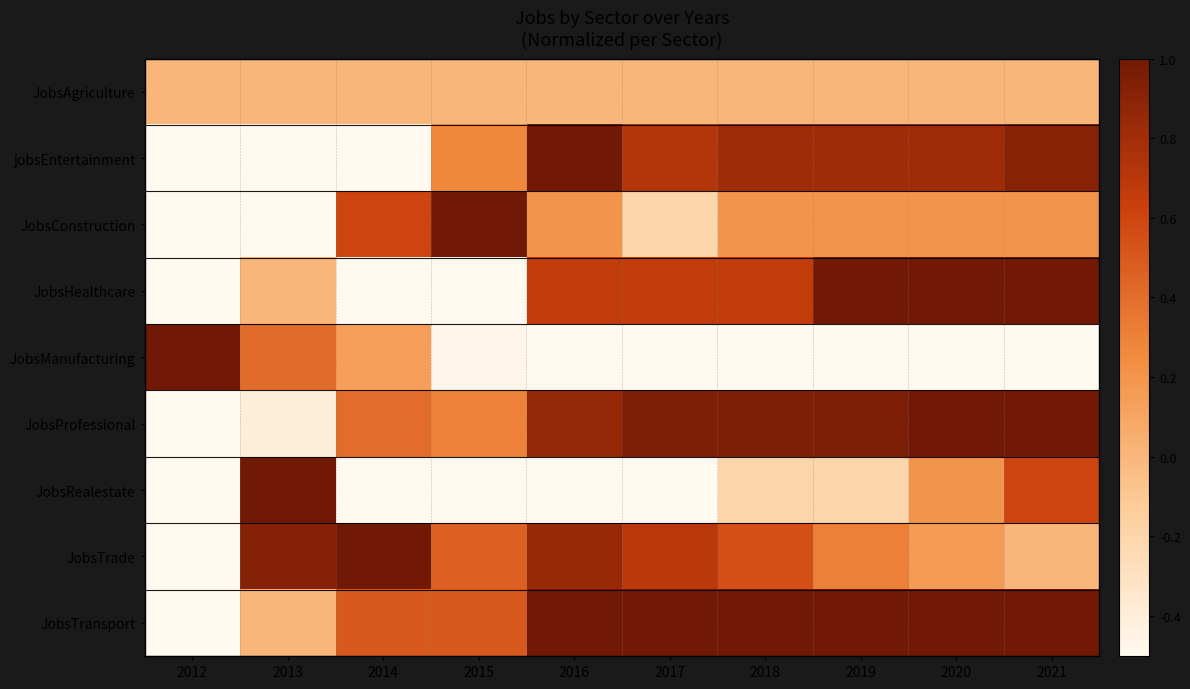

What is the difference between the highest and lowest values at 2015?

2.0